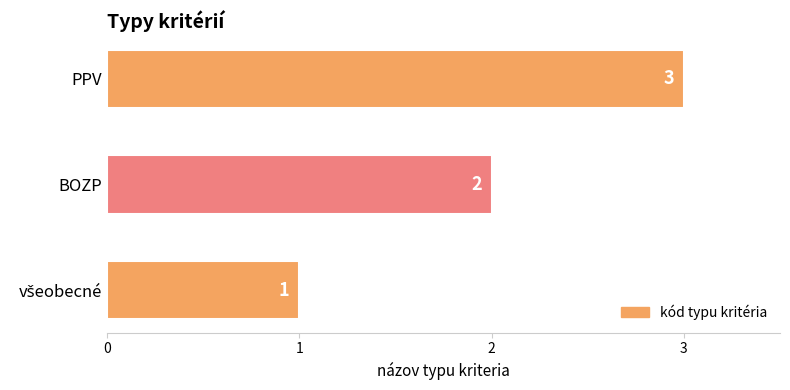

Count the number of data series in this chart.

1